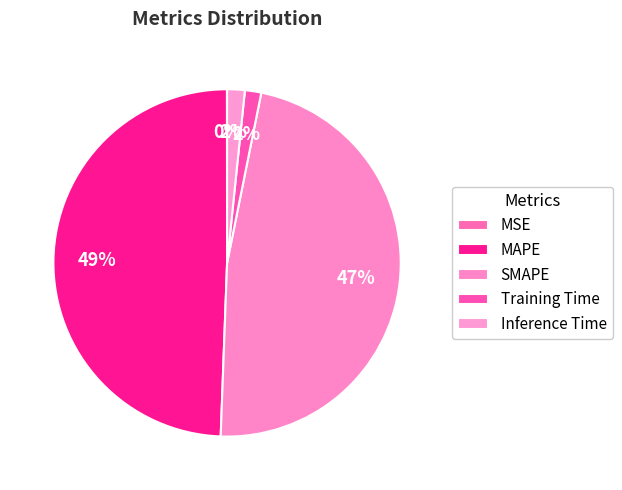

What is the largest slice in the pie chart?

MAPE